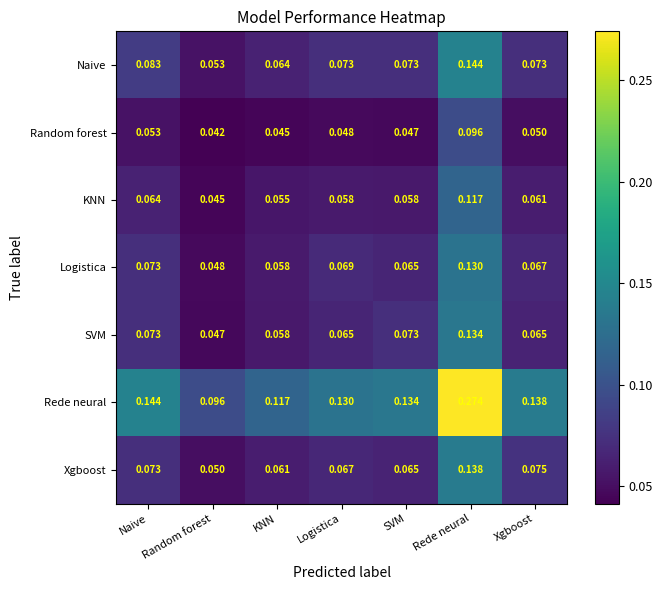

Rank the series by their maximum value, from lowest to highest.

Random forest, KNN, Logistica, SVM, Xgboost, Naive, Rede neural